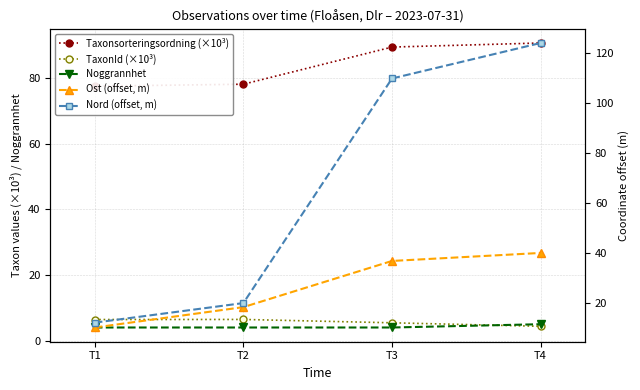

Reading left to right, transcribe all the data shown in this chart.

Taxonsorteringsordning (×10³): T1=77.5	T2=78.1	T3=89.4	T4=90.7
TaxonId (×10³): T1=6.4	T2=6.5	T3=5.4	T4=4.4
Noggrannhet: T1=4.0	T2=4.0	T3=4.0	T4=5.0
Ost (offset, m): T1=10.1	T2=18.3	T3=36.8	T4=40.0
Nord (offset, m): T1=12.1	T2=19.9	T3=110.0	T4=124.2